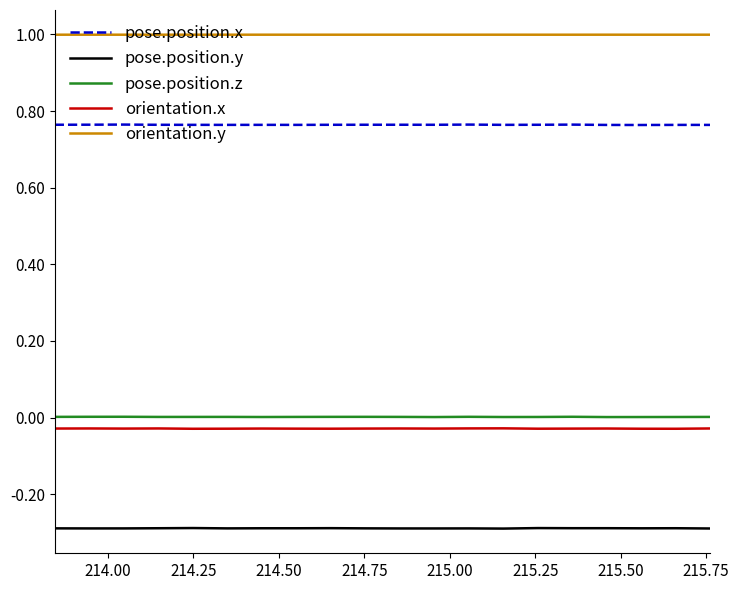

What is the highest value of the orientation.y series?

1.0